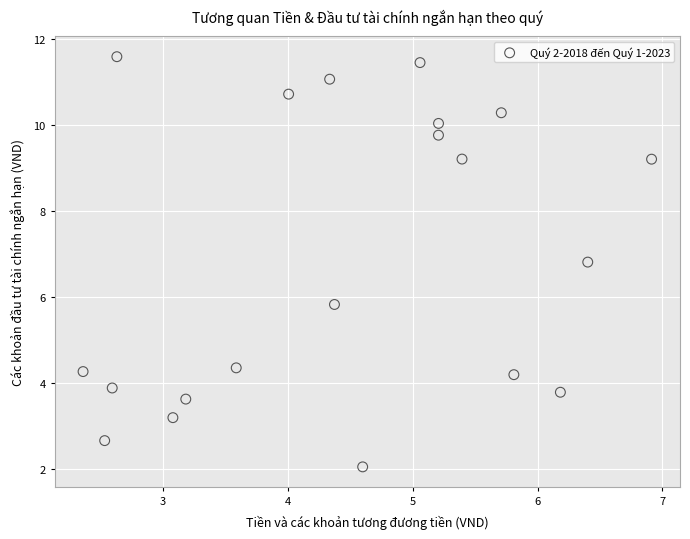

What is the range of X values (max minus min)?

4.6